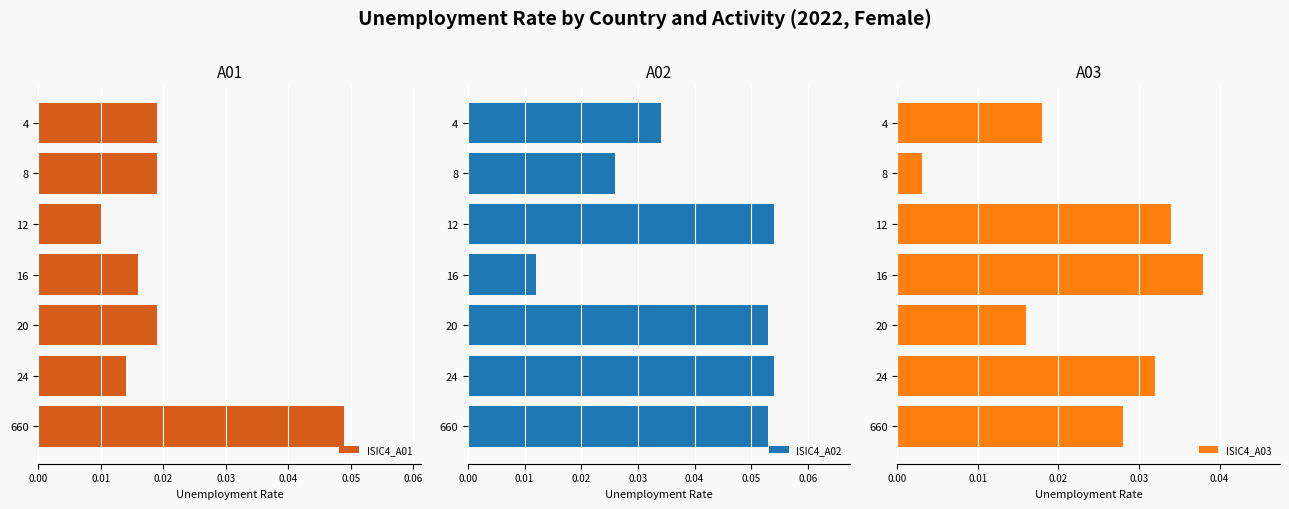

What are all the series names shown in the legend?

ISIC4_A01, ISIC4_A02, ISIC4_A03